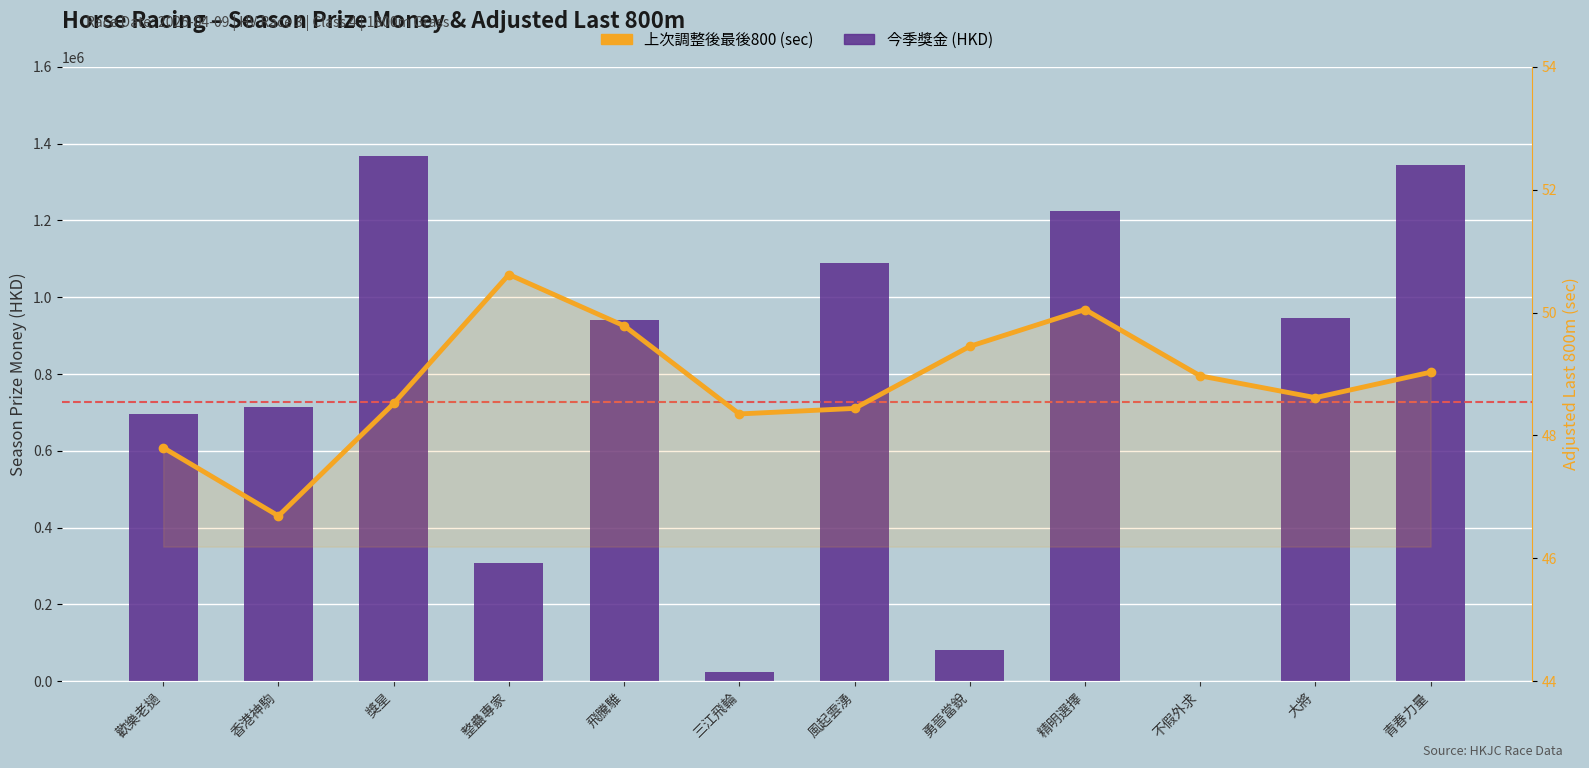

Which category has the highest value in the 上次調整後最後800 (sec) series?

整蠱專家